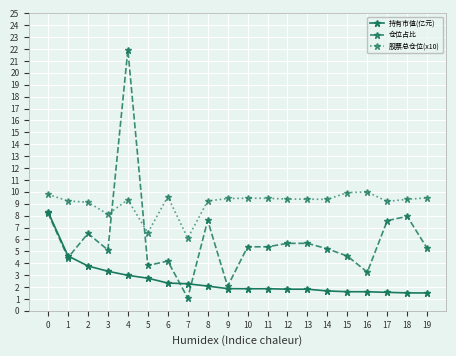

What is the maximum value for 仓位占比?

21.9